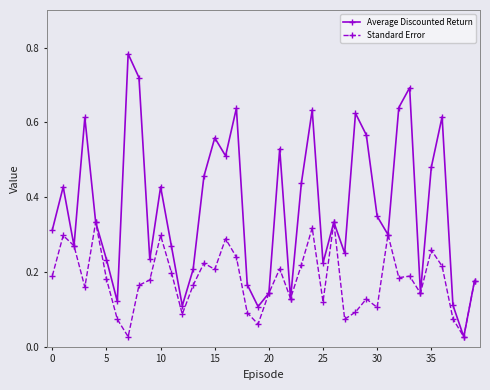

Which series has the widest spread of values?

Average Discounted Return